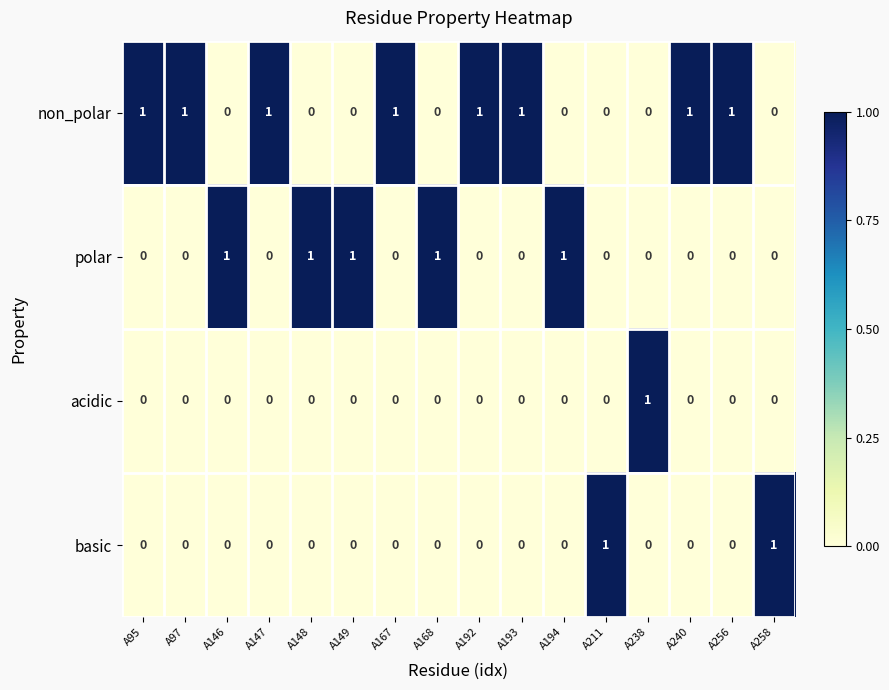

What is the sum of all polar values?

5